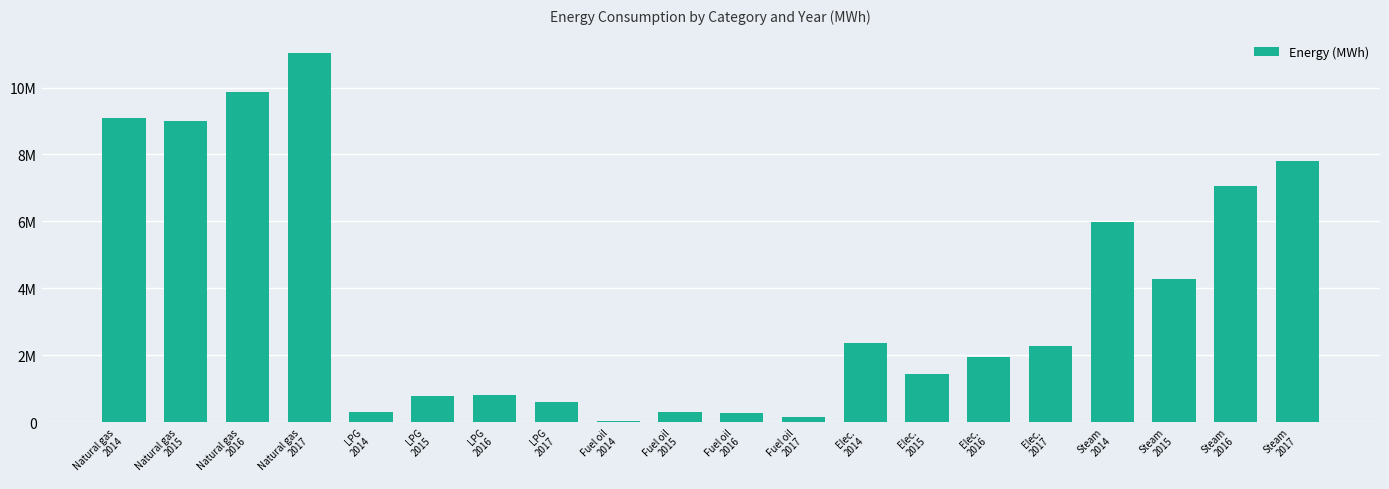

What is the difference between the maximum and minimum values?

10990181